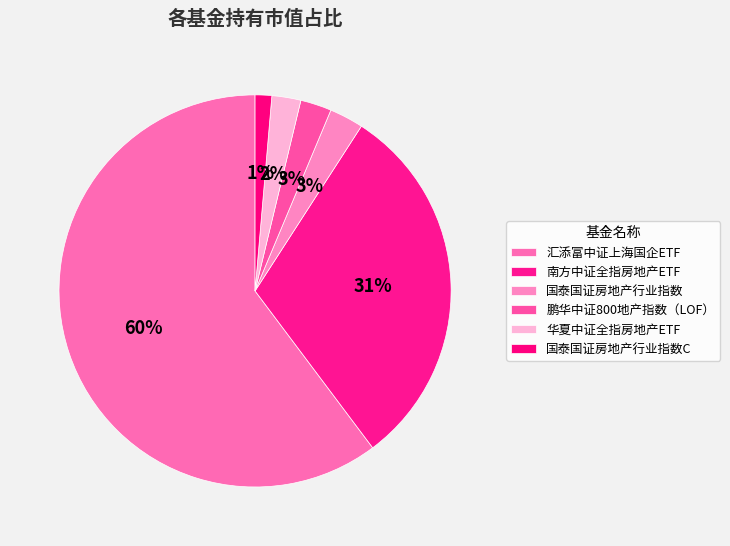

Count the number of slices in the pie.

6